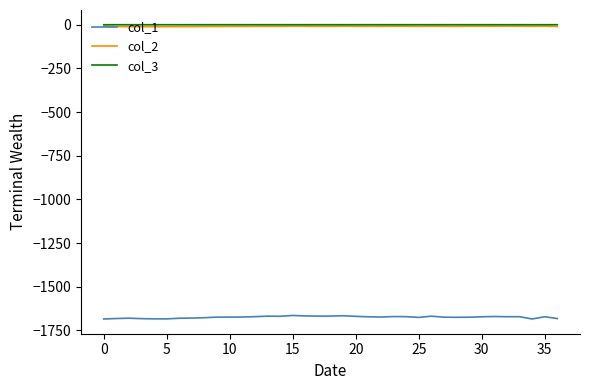

What are all the series names shown in the legend?

col_1, col_2, col_3